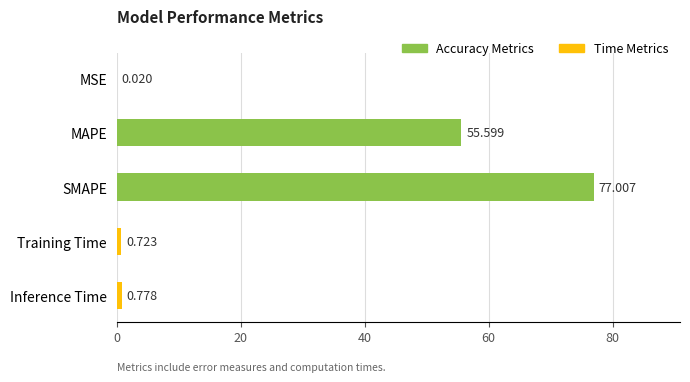

Which has a higher value, Inference Time or SMAPE?

SMAPE